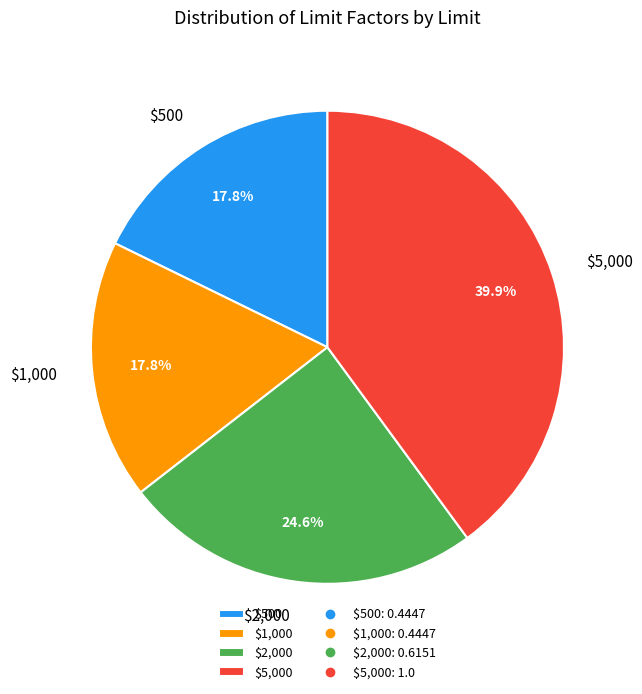

How many segments does this pie chart have?

4